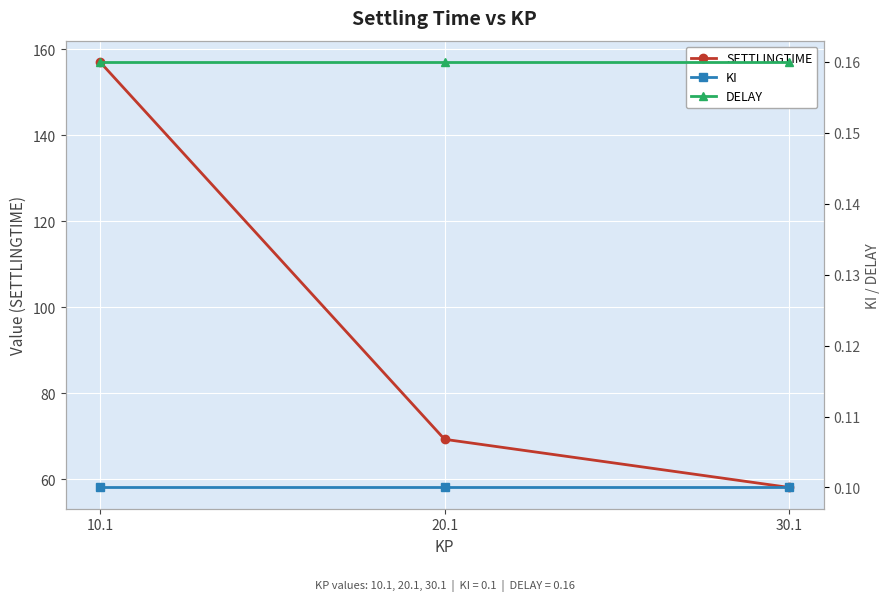

What is the total value across all series at 30.1?

58.3